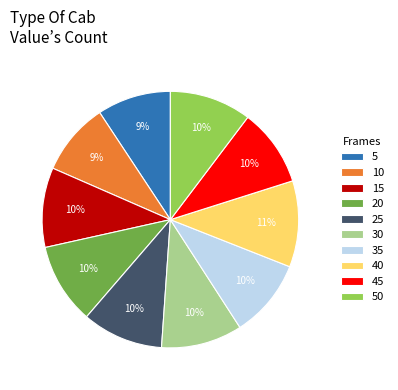

To the nearest percent, what is the difference between the 10 and 50 slice percentages?

1%